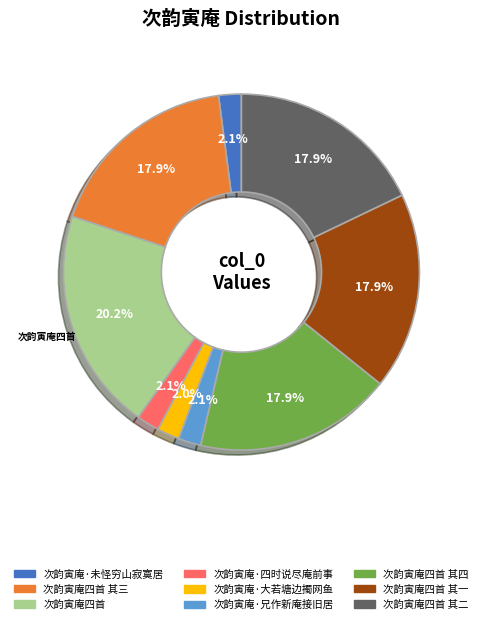

Does any single category account for the majority?

No